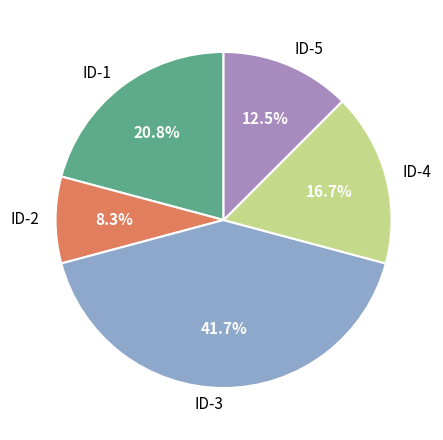

Does ID-2 represent more than half of the total?

No